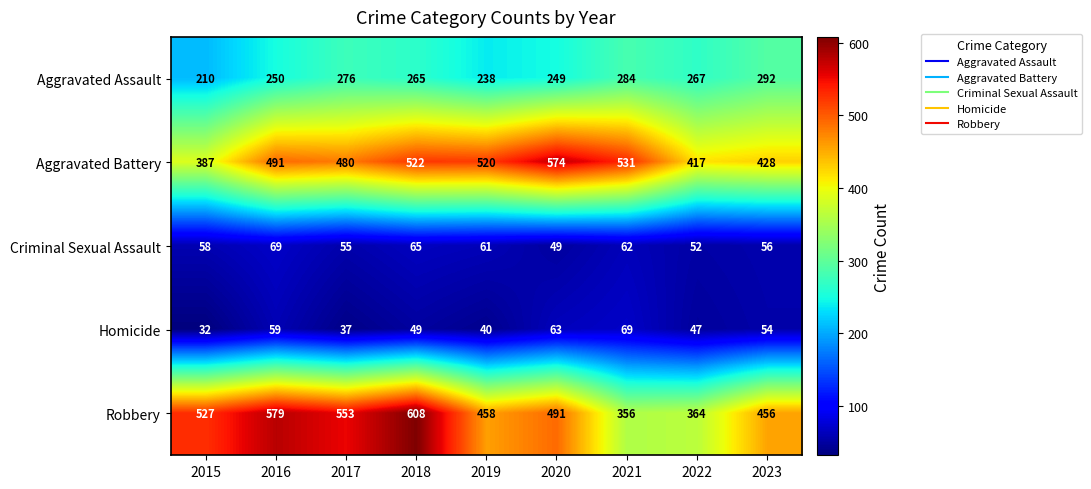

At how many categories does at least one series exceed 96?

9